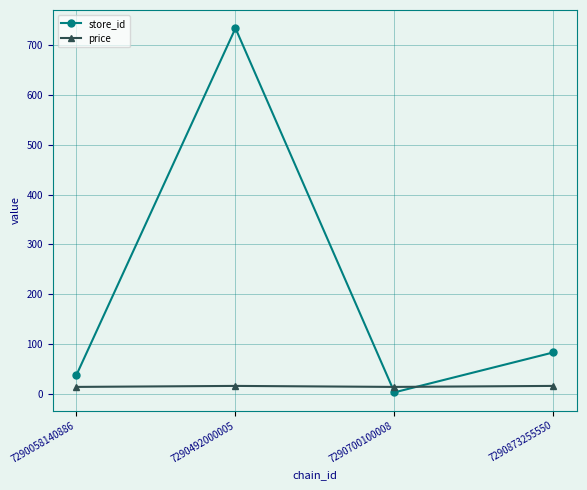

Rank the series at 7290873255550 from lowest to highest value.

price, store_id